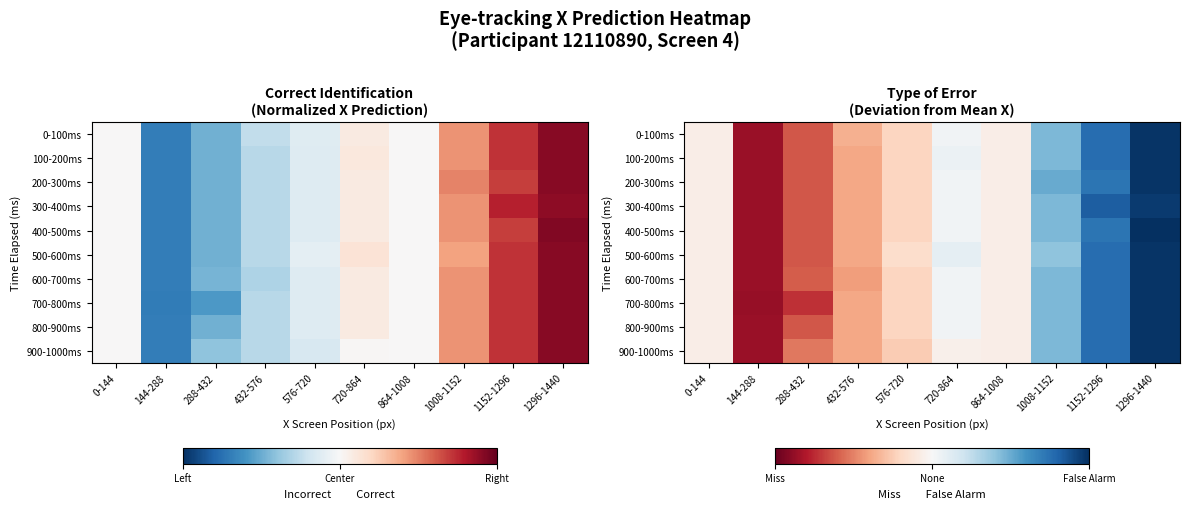

What is the difference between the second highest and minimum values in the 0-100ms series?

1.6